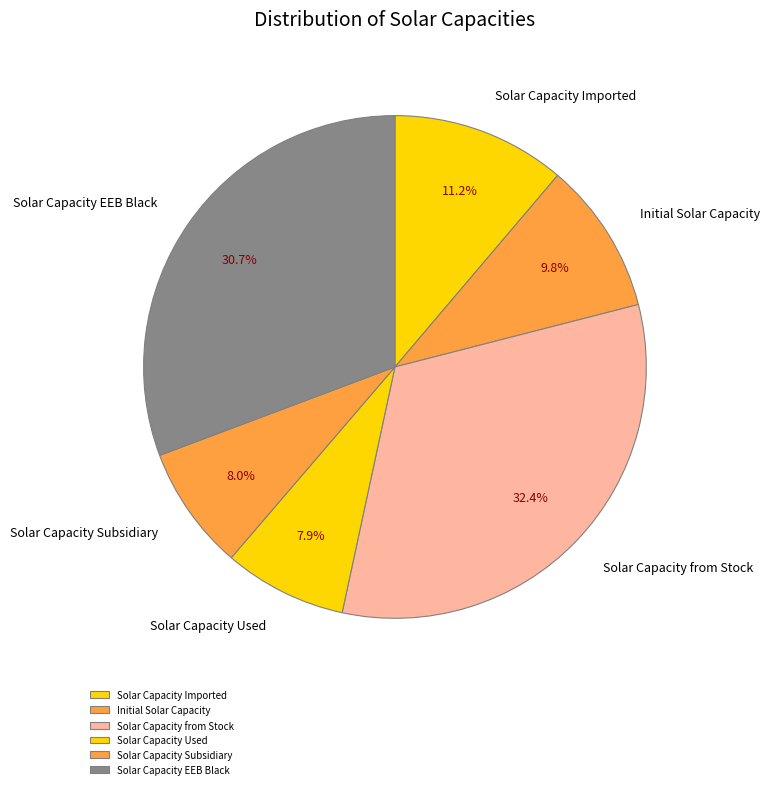

How many slices are in this pie chart?

6